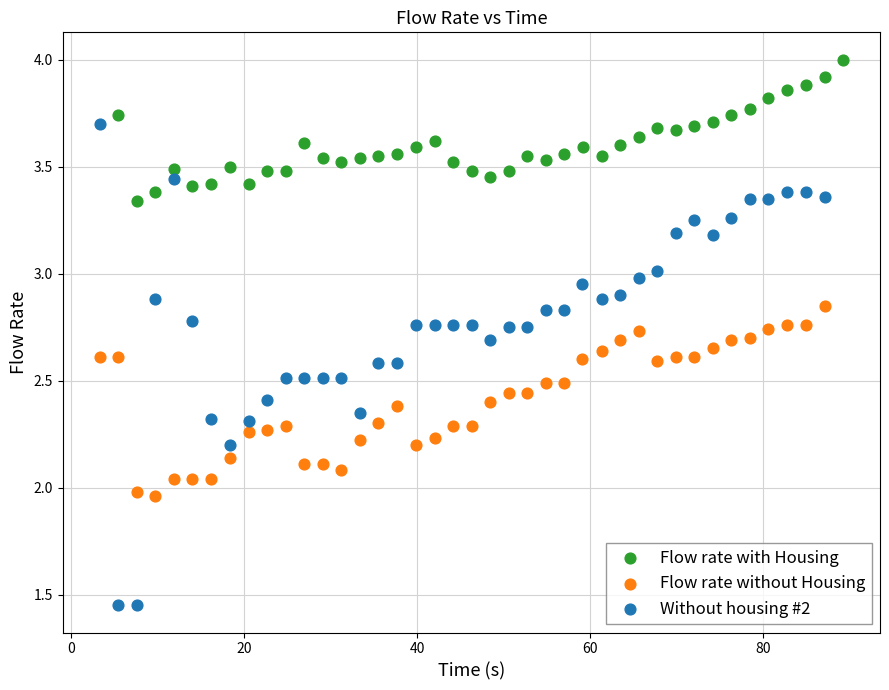

What are all the series names shown in the legend?

Flow rate with Housing, Flow rate without Housing, Without housing #2